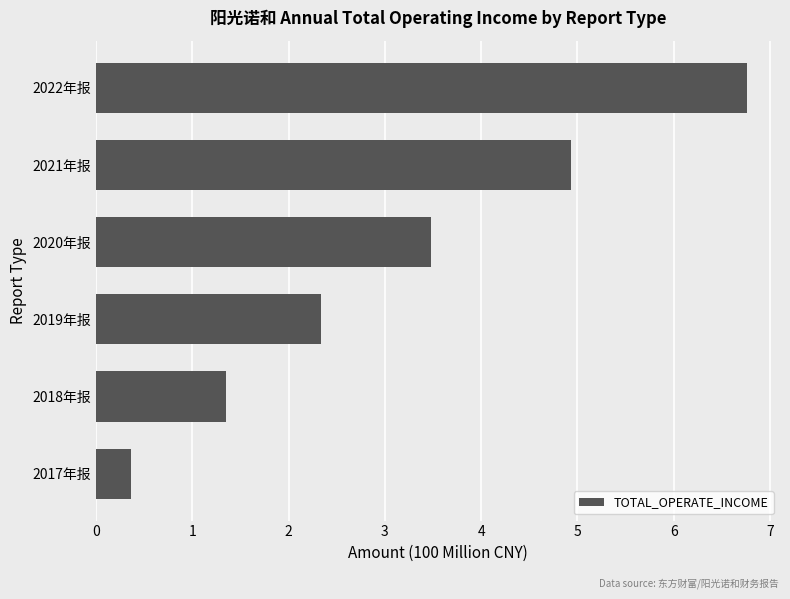

What is the sum of all values?

19.2